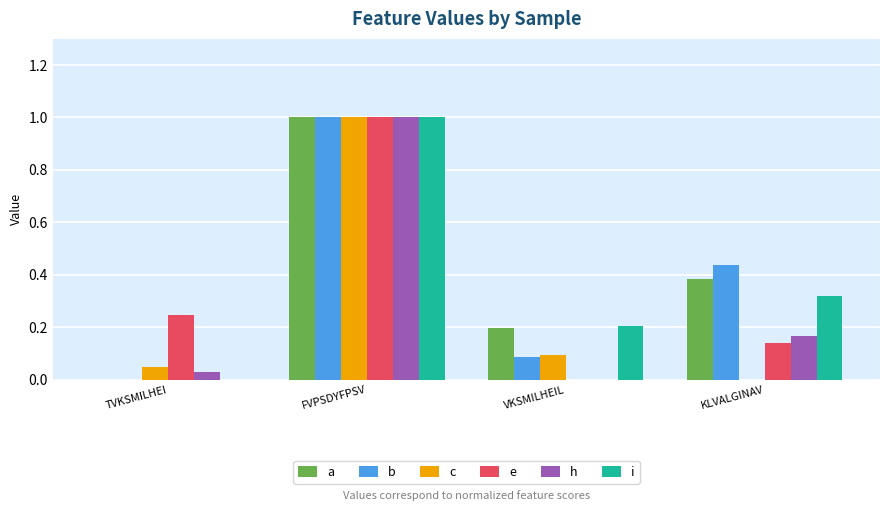

At which category is the sum across all series the highest?

FVPSDYFPSV